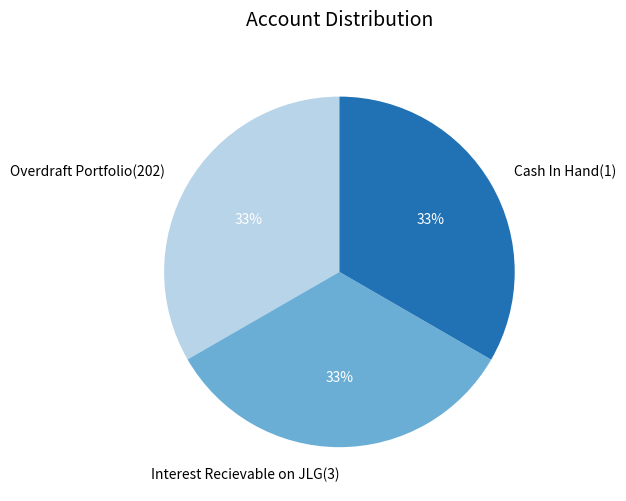

Approximately how many times larger is the value at Cash In Hand(1) compared to Interest Recievable on JLG(3)?

1.0